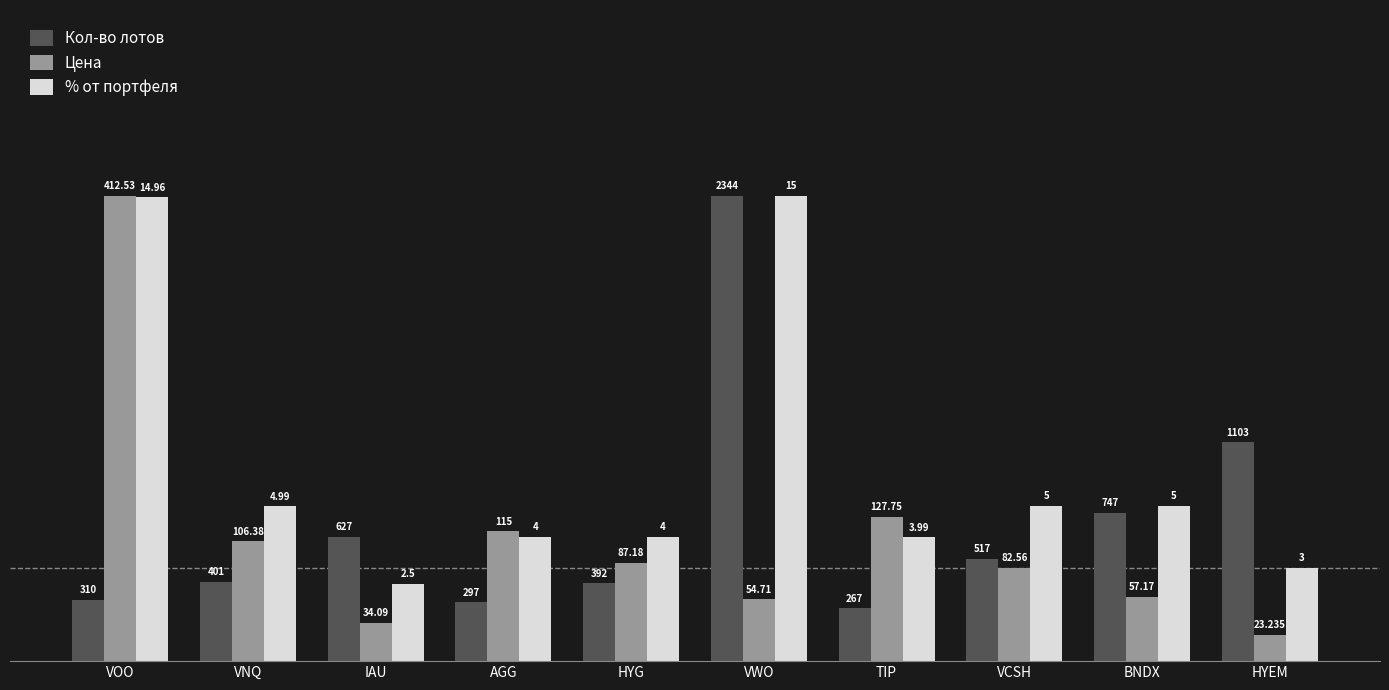

How many groups of bars are there?

10